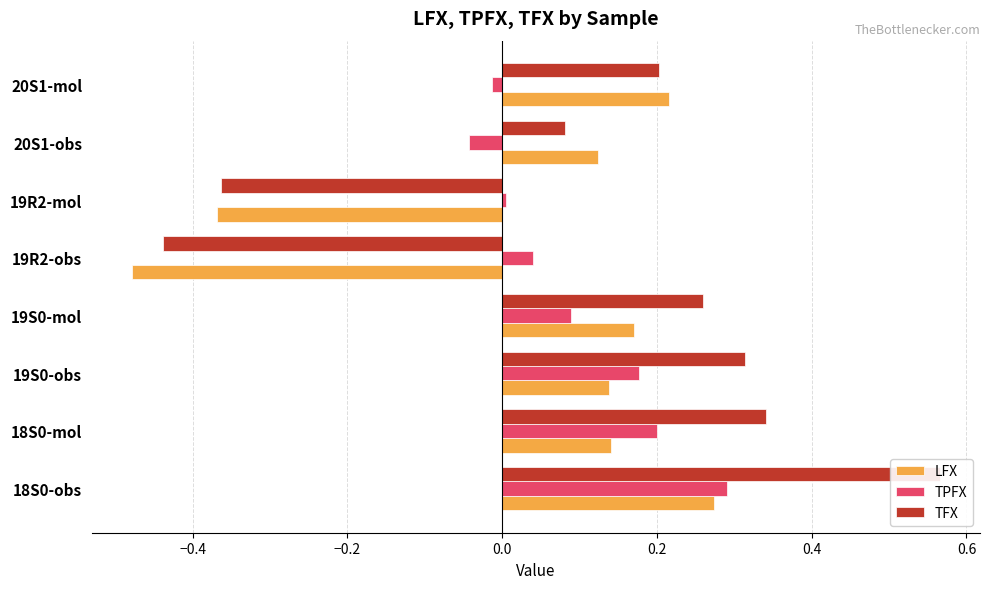

Reading right to left, what are all the values shown in this chart?

LFX: 0.2	0.1	-0.4	-0.5	0.2	0.1	0.1	0.3
TPFX: -0.0	-0.0	0.0	0.0	0.1	0.2	0.2	0.3
TFX: 0.2	0.1	-0.4	-0.4	0.3	0.3	0.3	0.6